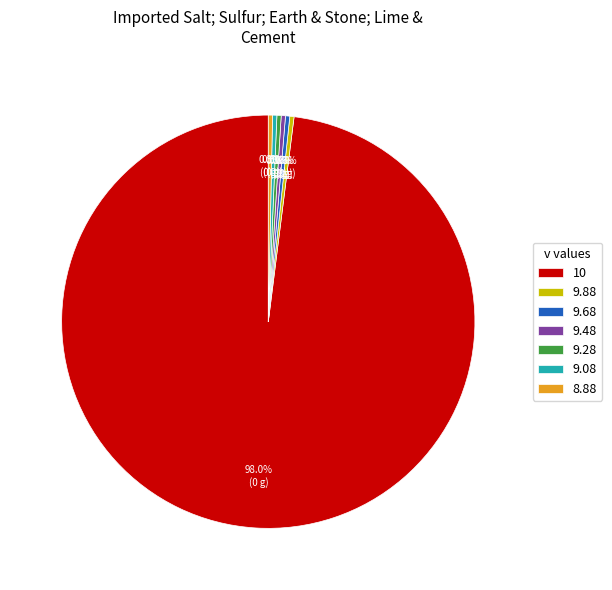

Is there any slice that represents more than half of the pie?

Yes